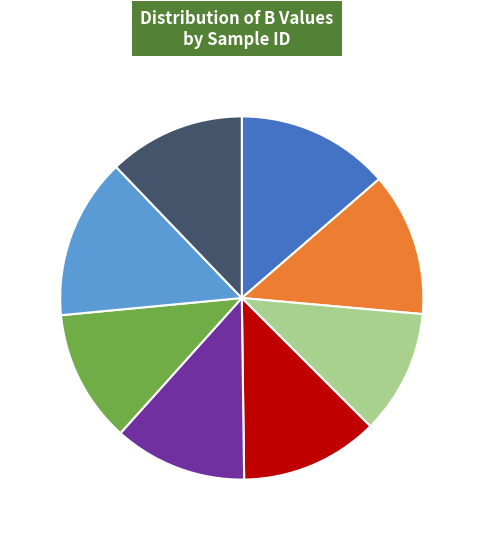

To the nearest percent, what is the difference between the Hb 20 and KHb 30 slice percentages?

2%